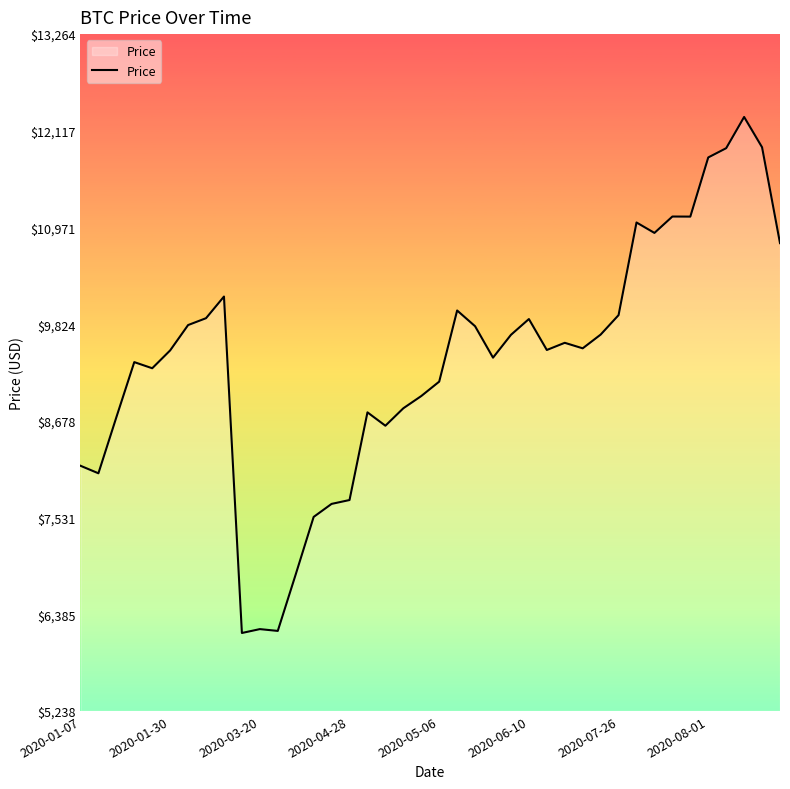

True or false: the data has more than 1 interior local peaks.

True